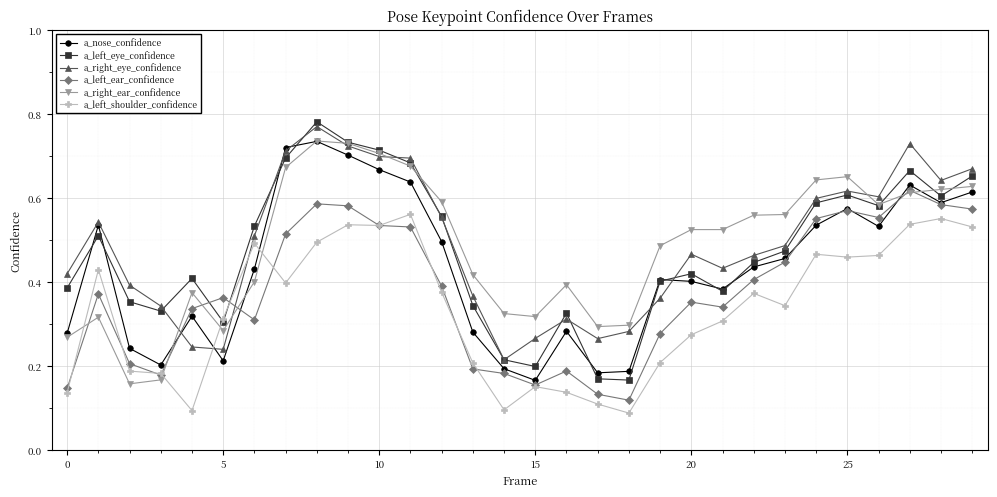

How many times do a_left_ear_confidence and a_right_eye_confidence cross each other?

2